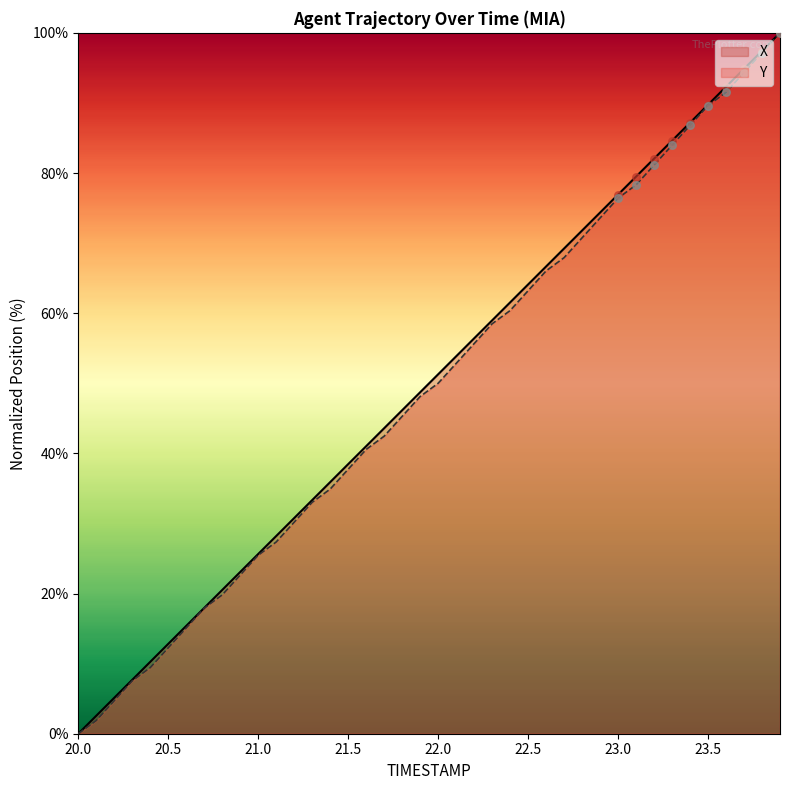

What is the total value across all series at 21.9?

96.8